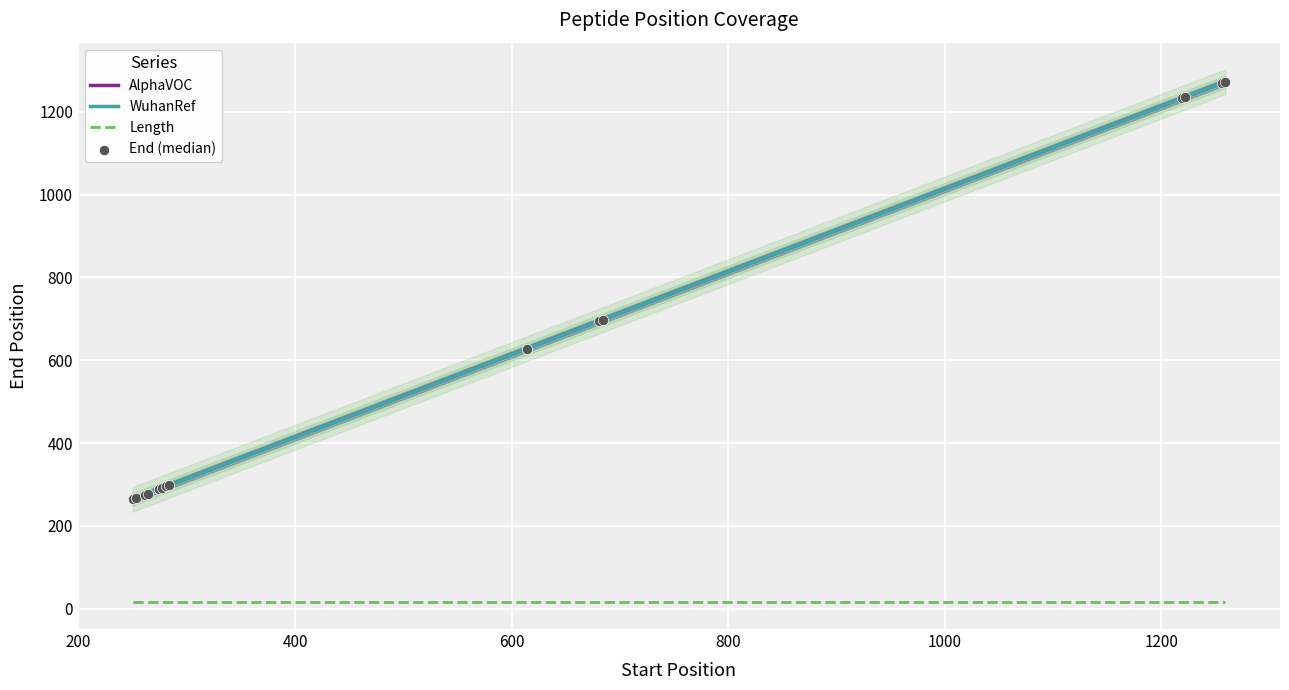

Approximately how many times larger is the value at 274 compared to 1222?

0.2